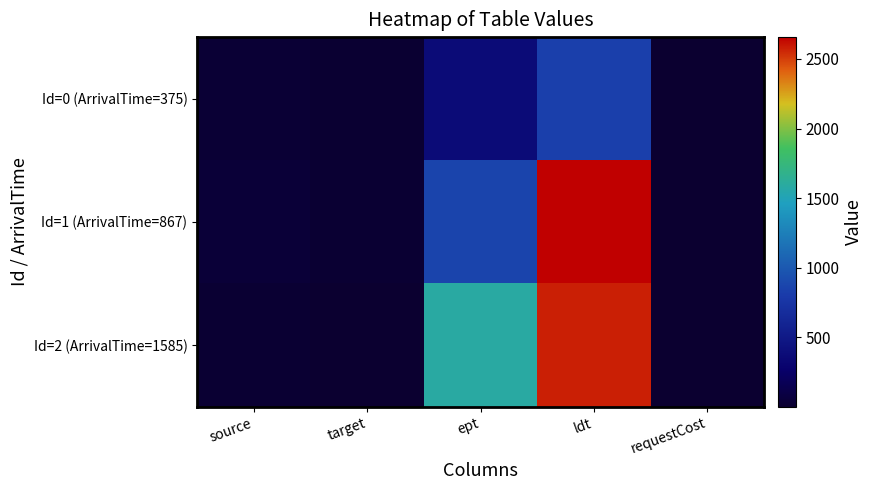

What is the spread (max minus min) of values at requestCost?

2